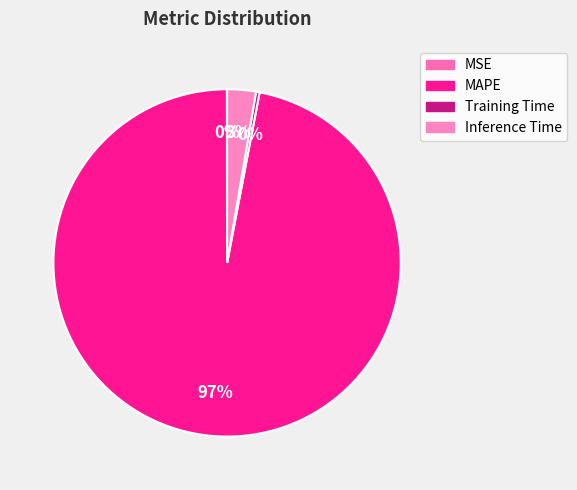

To the nearest percent, what is the difference between the largest and smallest slice percentages?

97%